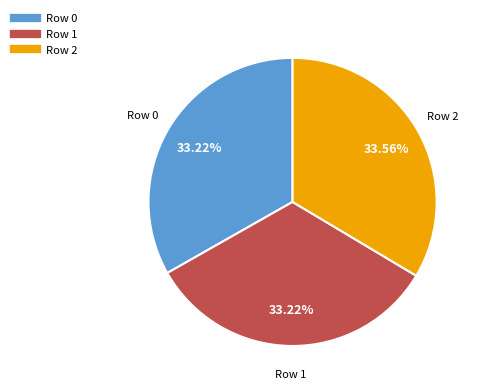

To the nearest percent, what is the average slice percentage?

33%